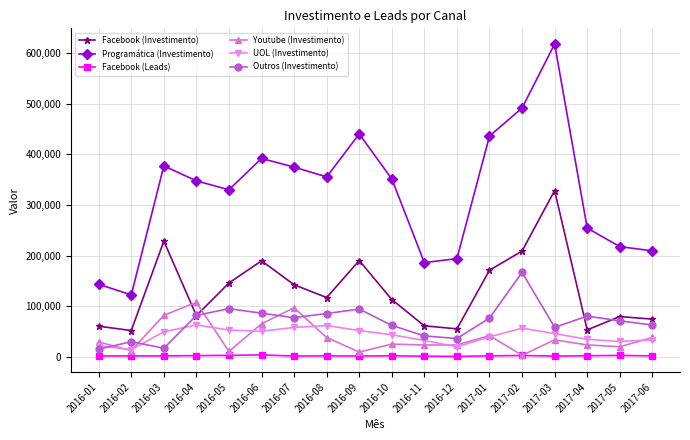

True or false: UOL (Investimento) has more than 0 points higher than both neighbors.

True